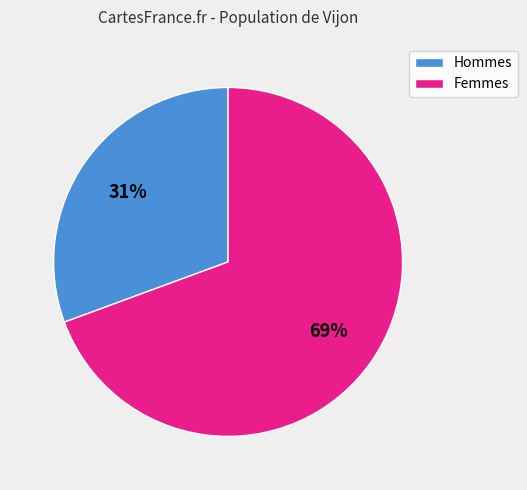

Rank the categories by value from highest to lowest.

Femmes, Hommes